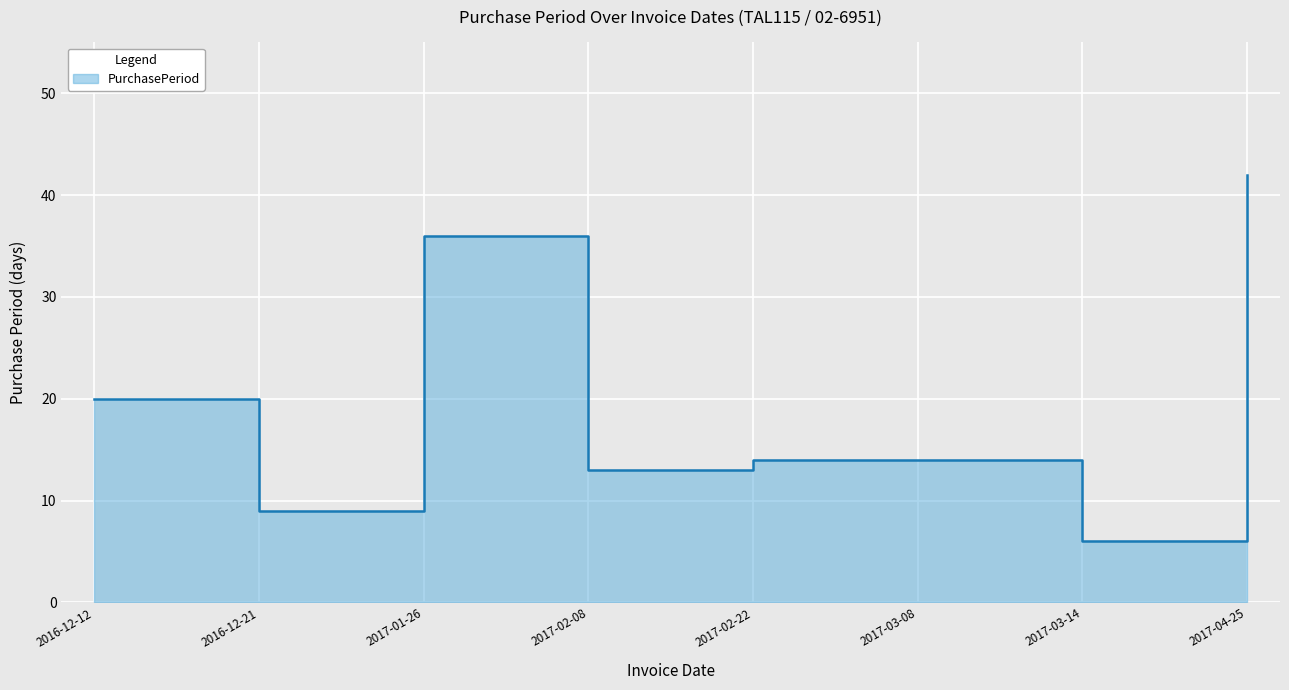

What is the change in value from 2016-12-21 to 2017-04-25?

+33